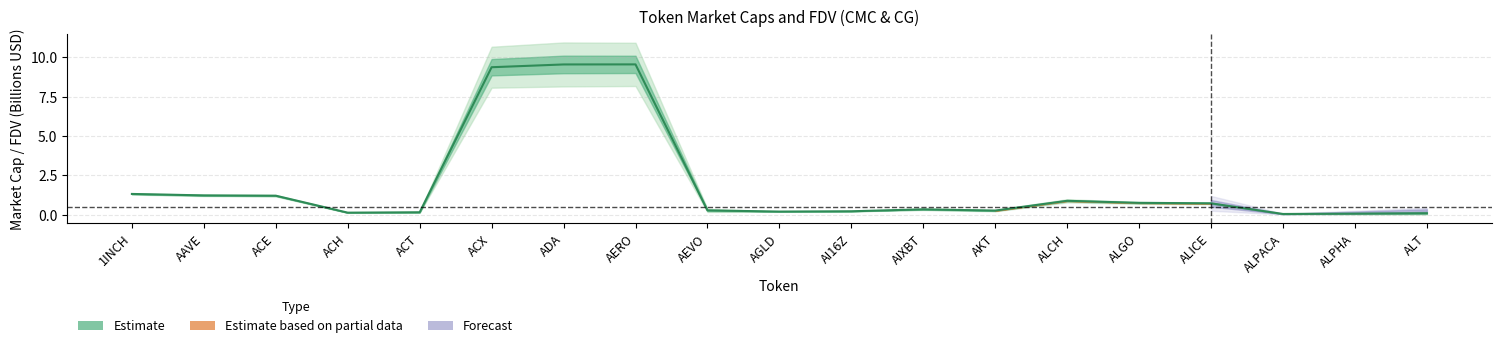

How many interior local valleys (lower than both neighbors) does the data have?

4